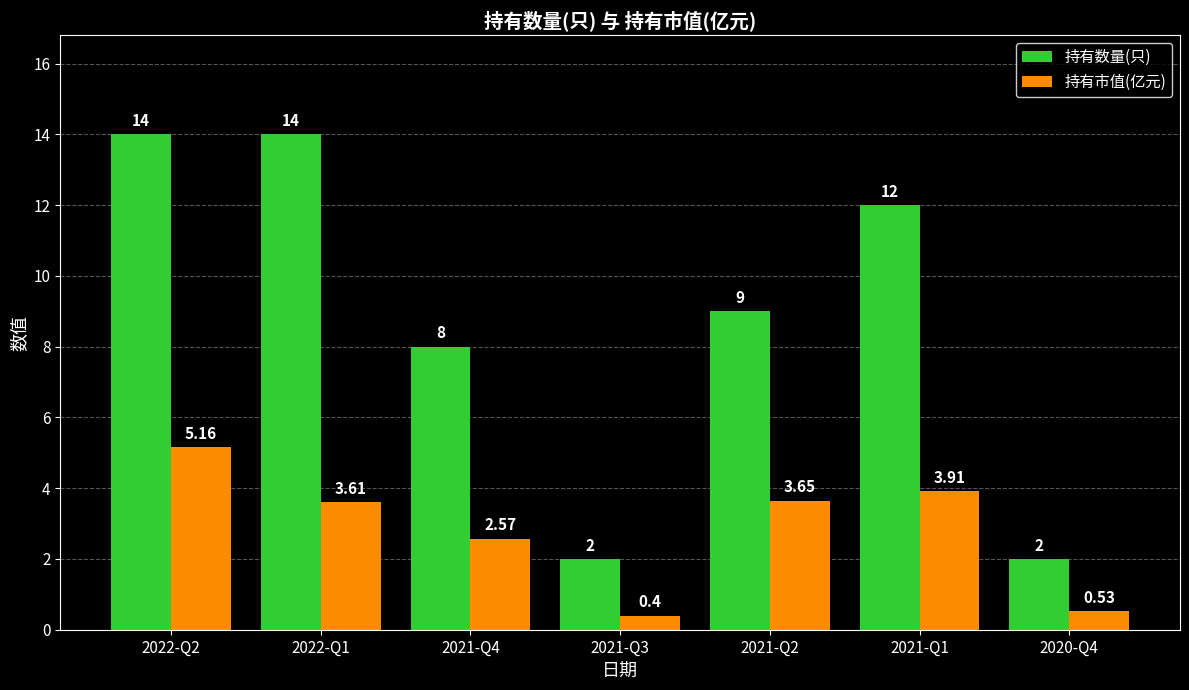

Which series has the largest range (max minus min)?

持有数量(只)